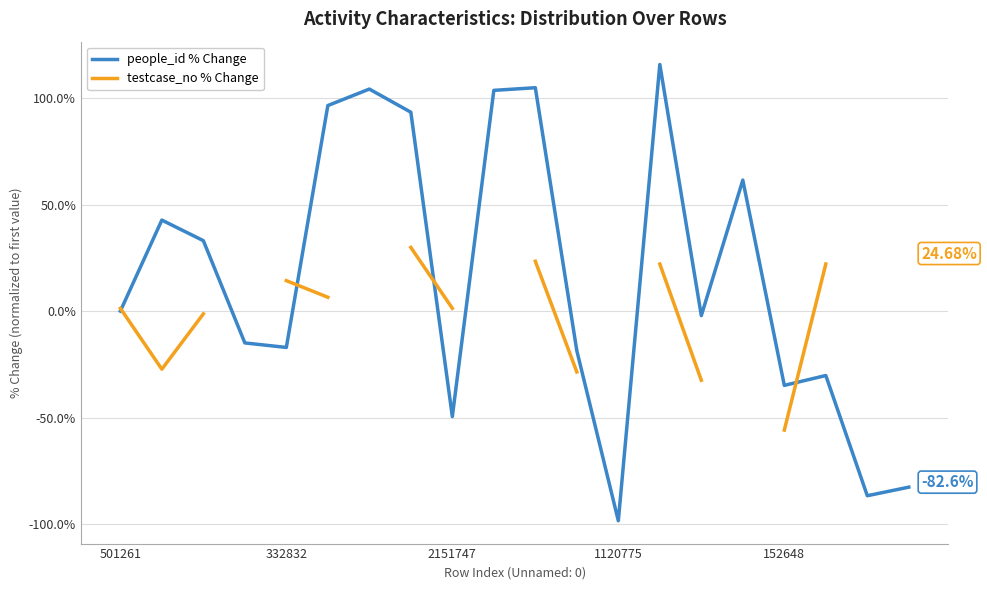

What is the label of the 19th point from the right?

332832